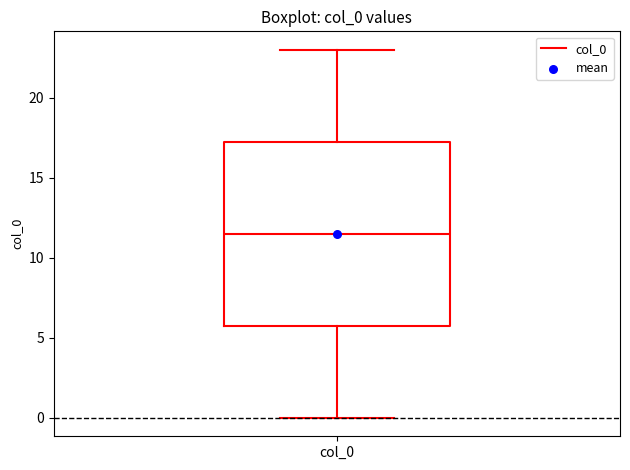

Where does the lower whisker of the box for col_0 end on the y-axis? The values are not printed on the chart, so give them approximately, as read against the axis.

0.0